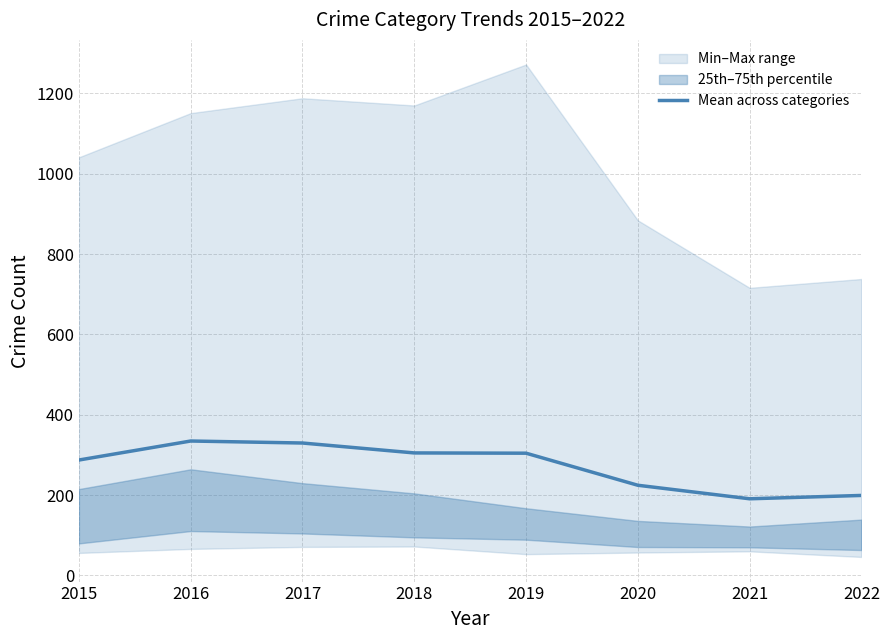

What is the lowest value of the Mean across categories series?

190.8